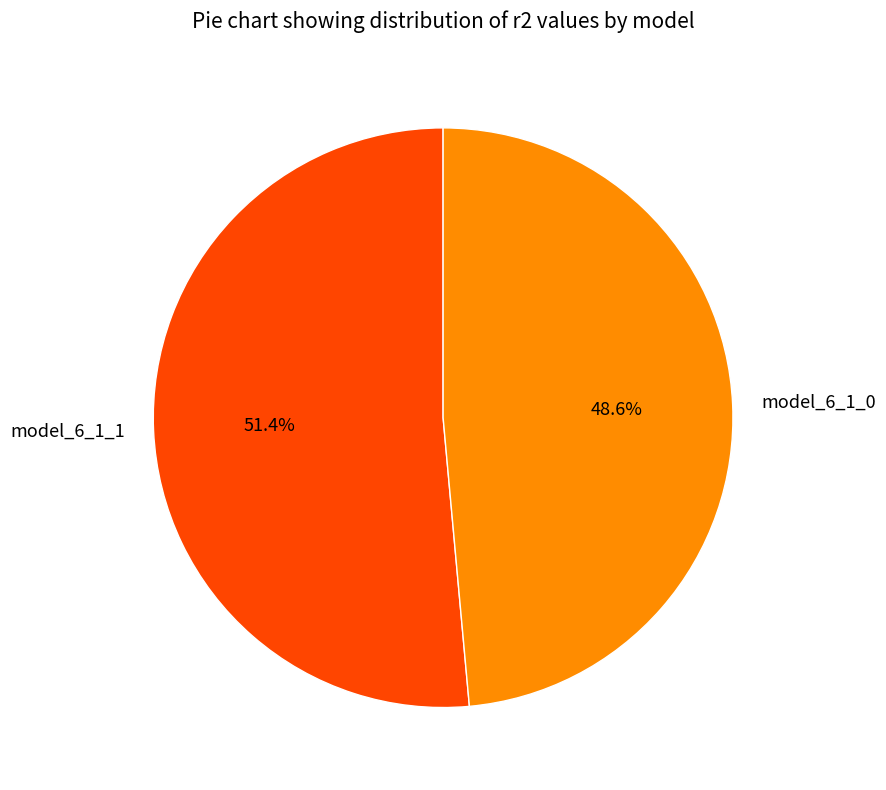

What is the largest slice in the pie chart?

model_6_1_1